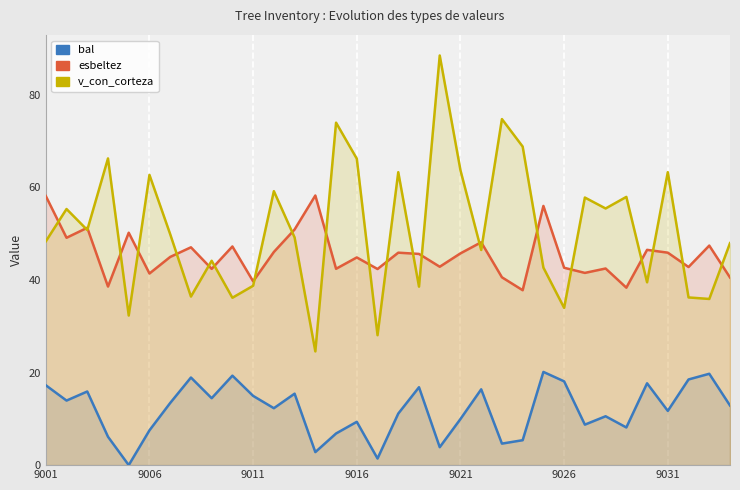

What is the difference between the bal values at 21 and 20?

6.4